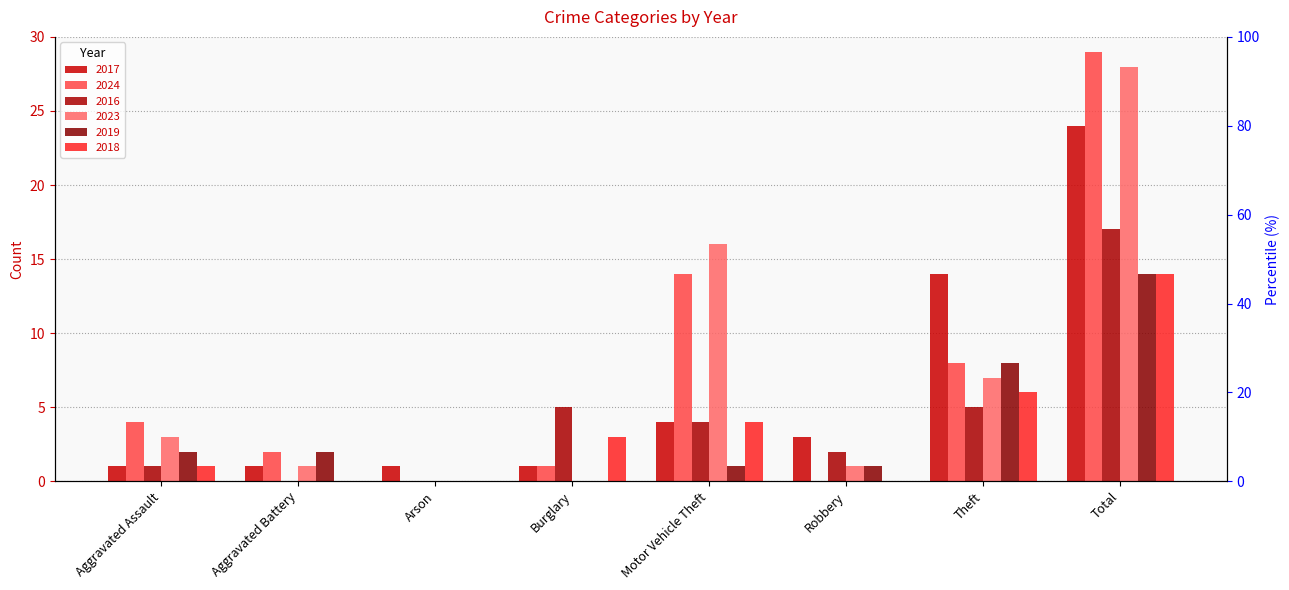

What is the difference between the maximum and minimum values in the 2019 series?

14